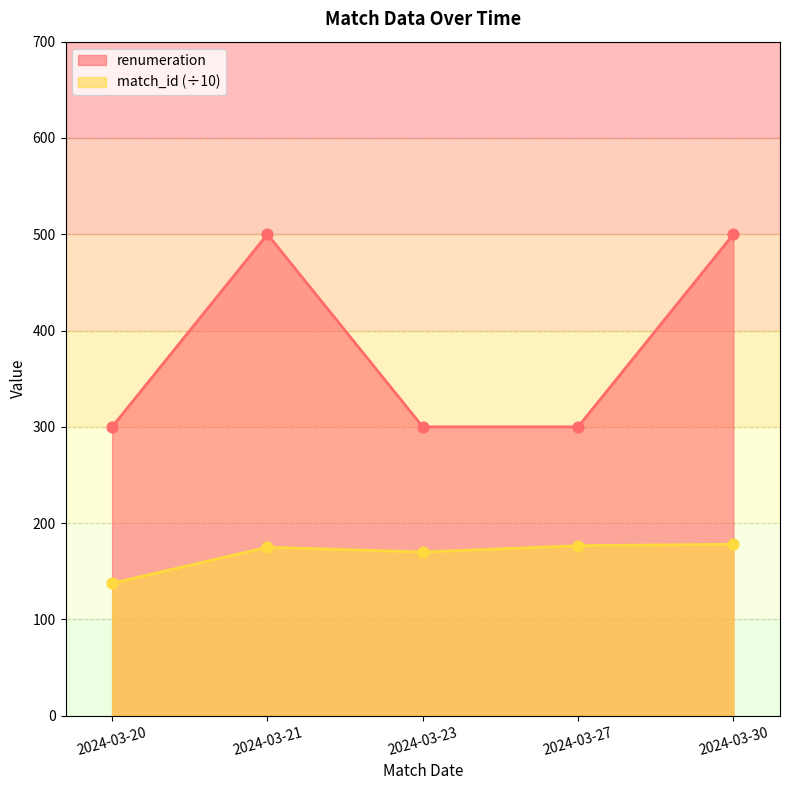

Which series contains the lowest Y value?

match_id